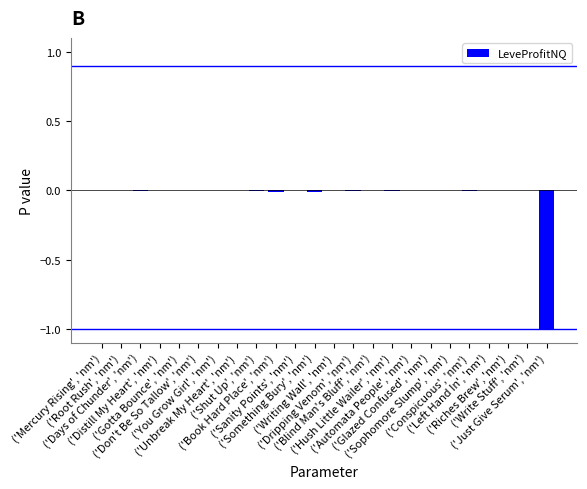

What is the sum of all values?

-1.0